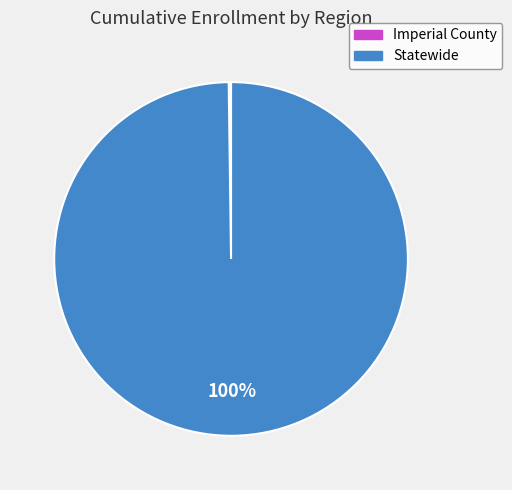

Does any single category account for the majority?

Yes